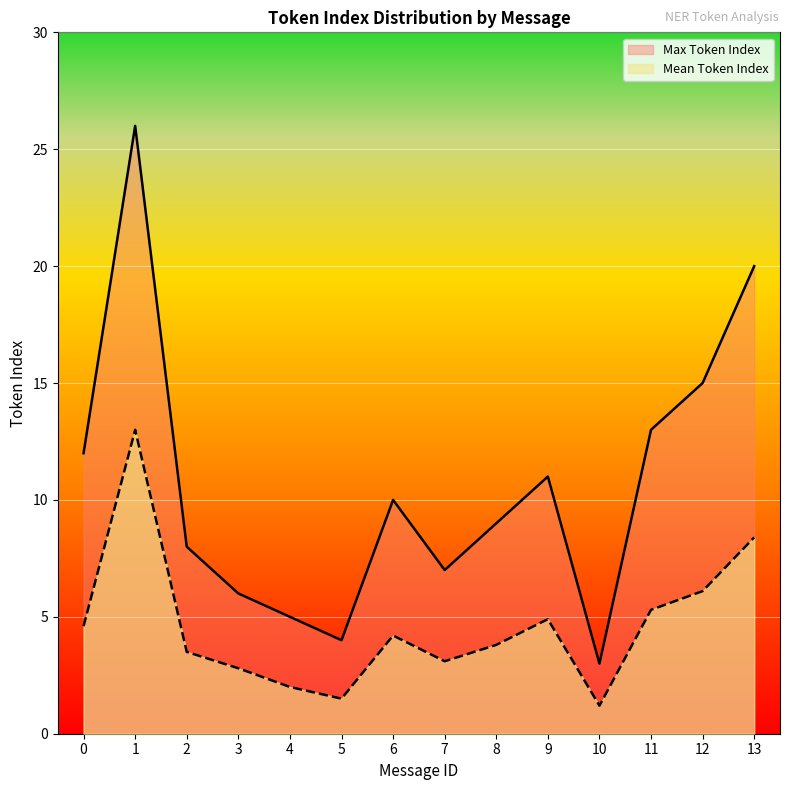

How many series are shown in this chart?

2